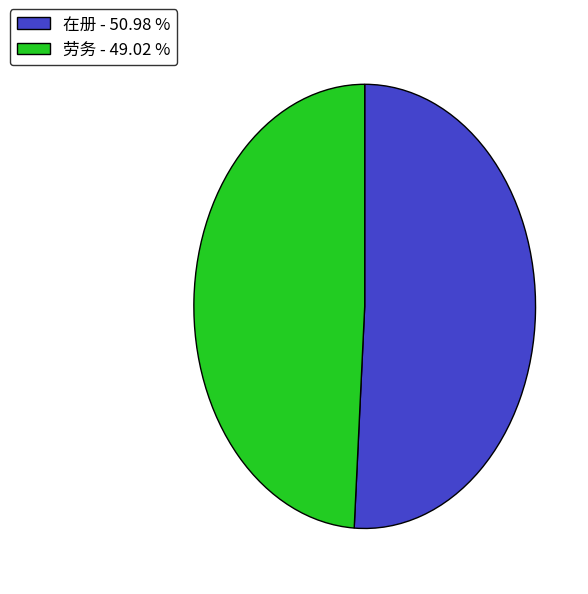

Is it true that 劳务 is 35% of the pie?

False